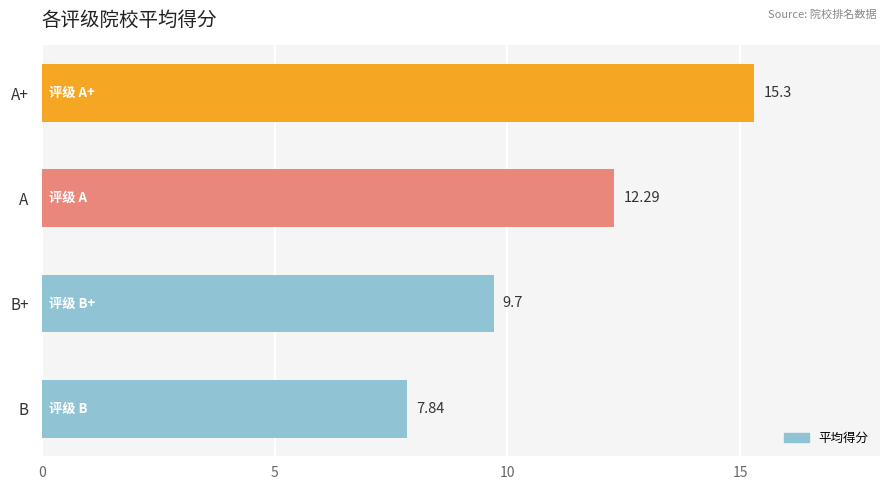

What is the label of the 3rd bar from the bottom?

A